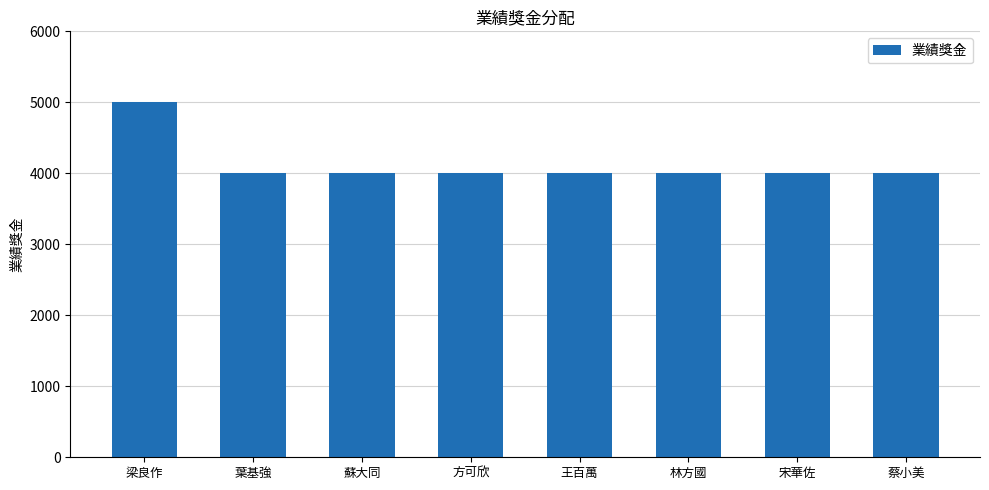

Reading right to left, transcribe all the data shown in this chart.

4000	4000	4000	4000	4000	4000	4000	5000